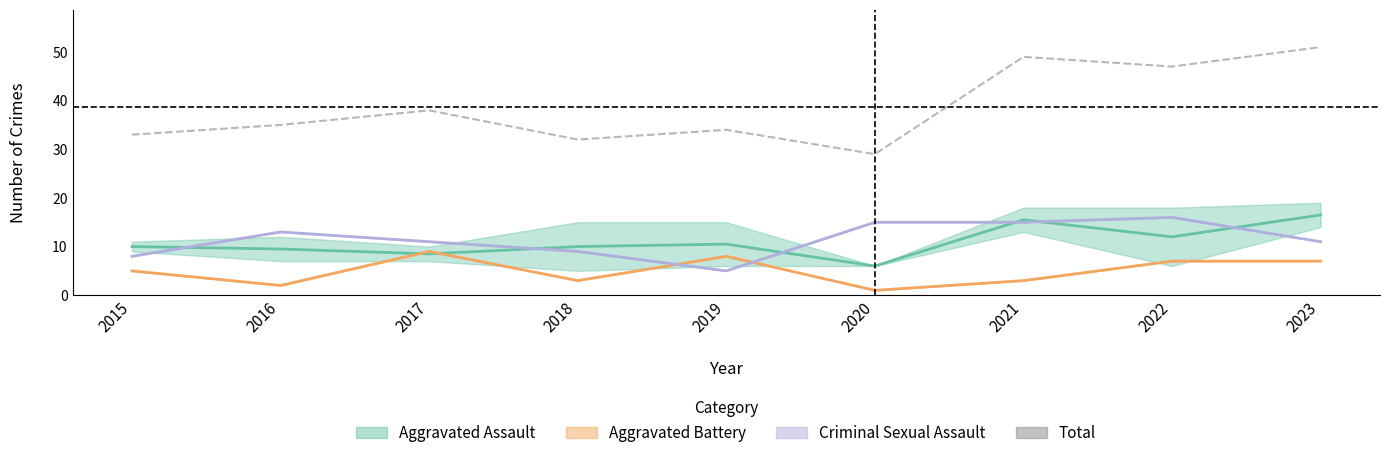

Which has a higher value, 2021 or 2015?

2021